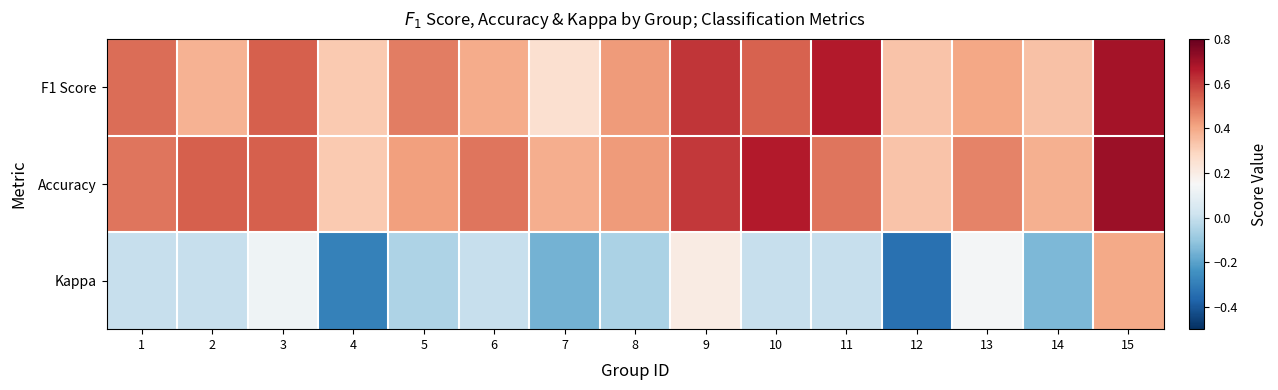

At which category is the sum across all series the highest?

15